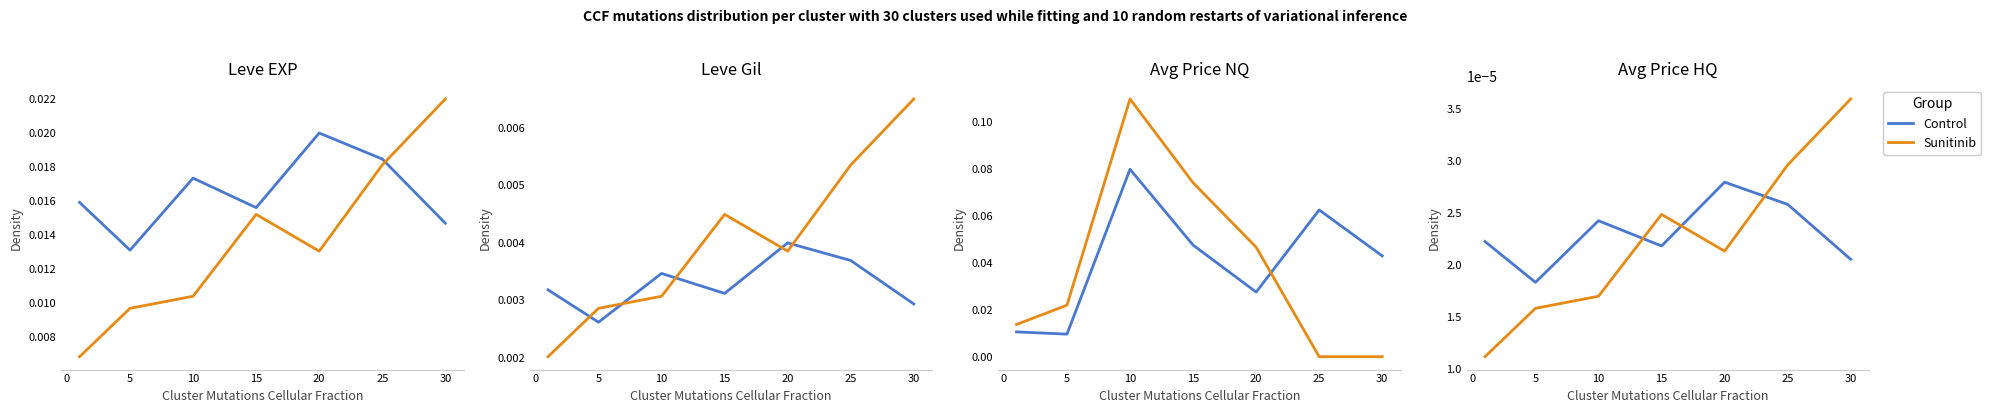

How many lines are shown in the chart?

2